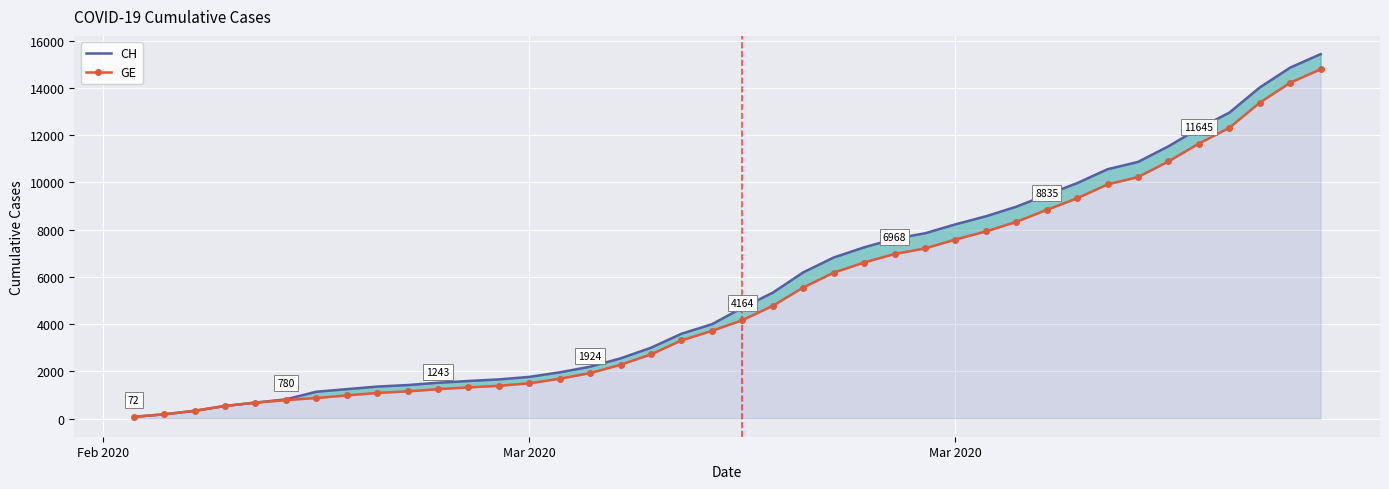

Which series has the largest range (max minus min)?

CH